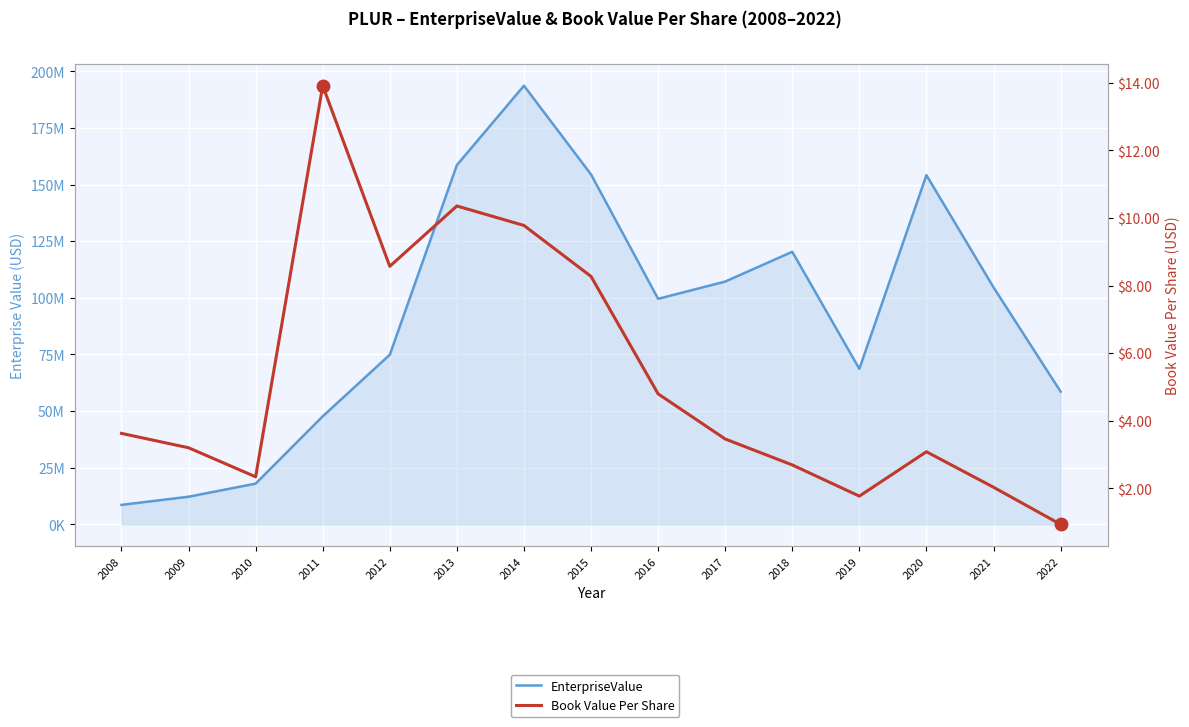

What is the minimum value for Book Value Per Share?

0.9